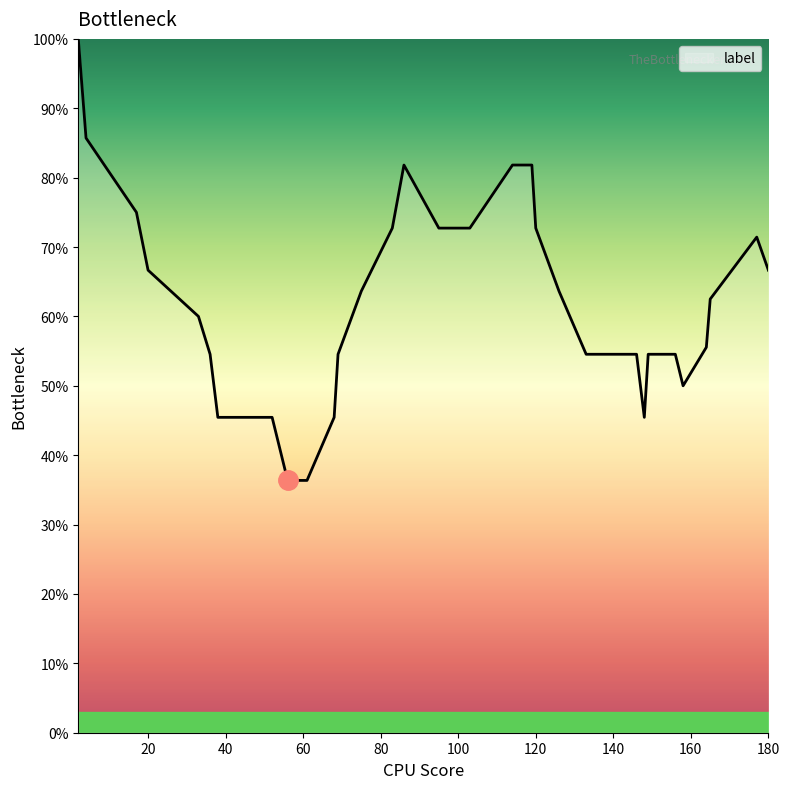

What is the smallest value displayed?

36.4